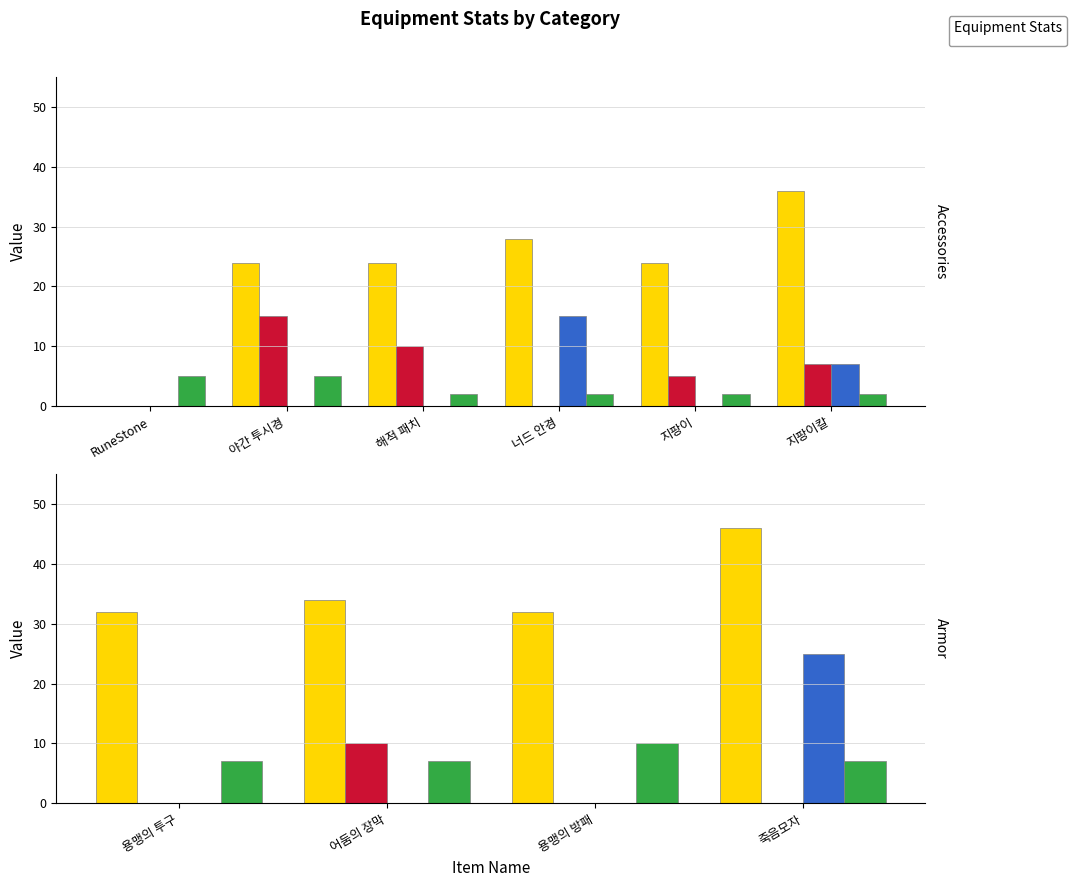

What is the difference between the second highest and minimum values in the _moveSpeed series?

3